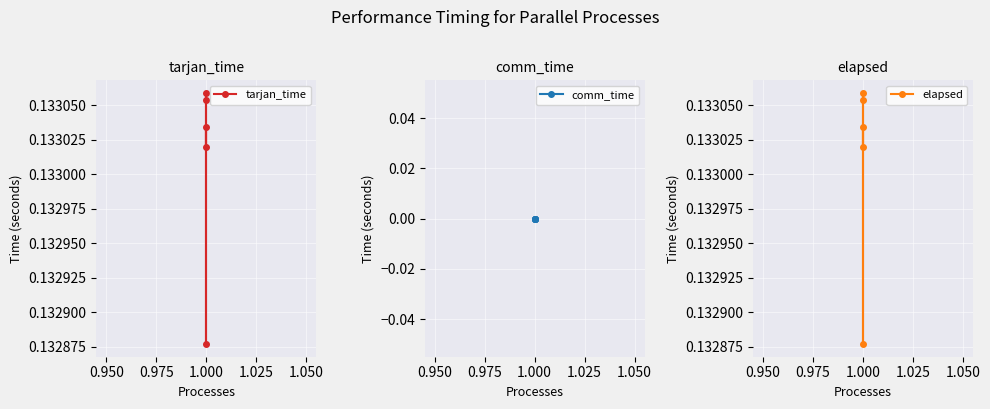

The value of tarjan_time at 1.000 is 0.1. True or false?

False